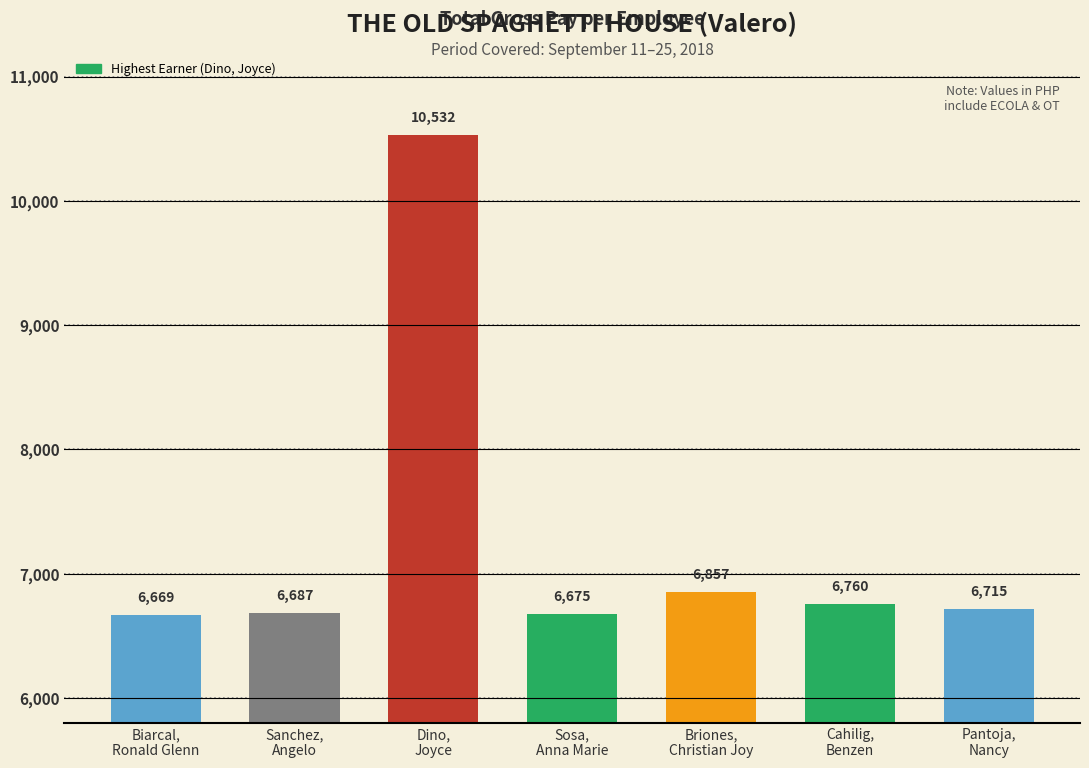

How many bars are there in total?

7